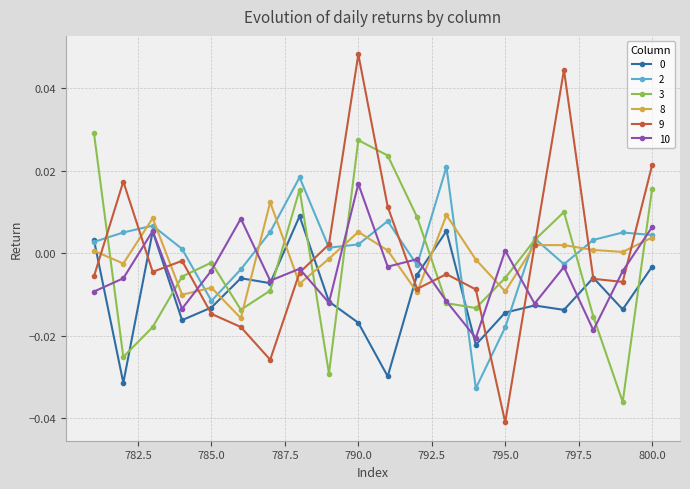

True or false: 2 has more than 2 points higher than both neighbors.

True